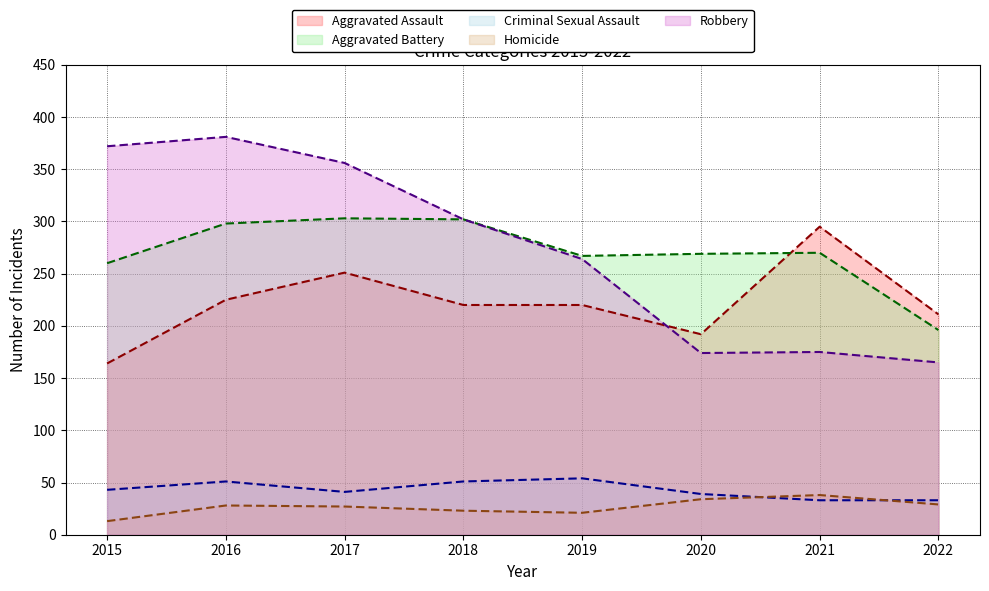

How many lines are shown in the chart?

5